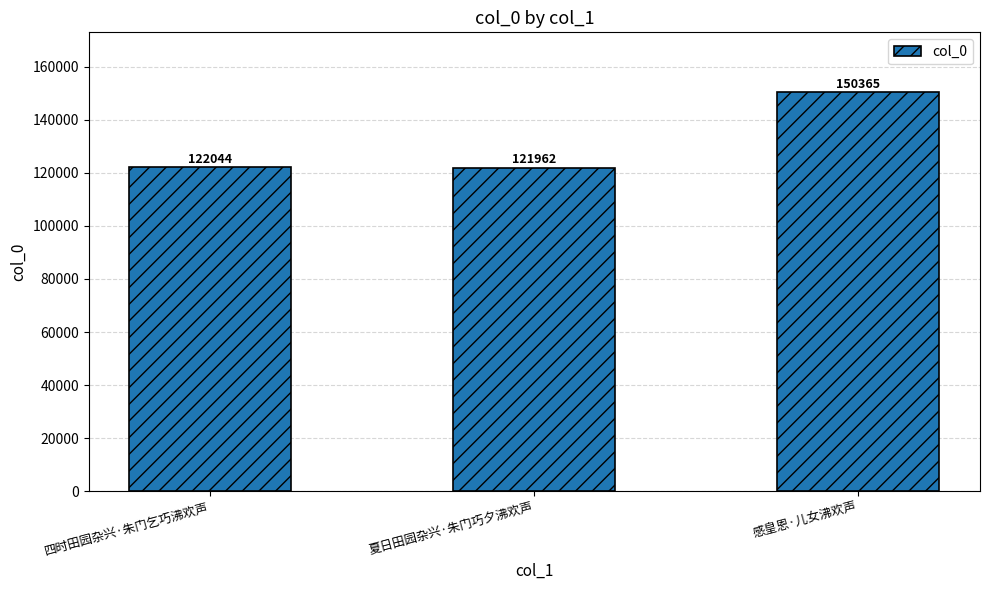

What is the approximate value at 四时田园杂兴·朱门乞巧沸欢声, to the nearest 10?

122040